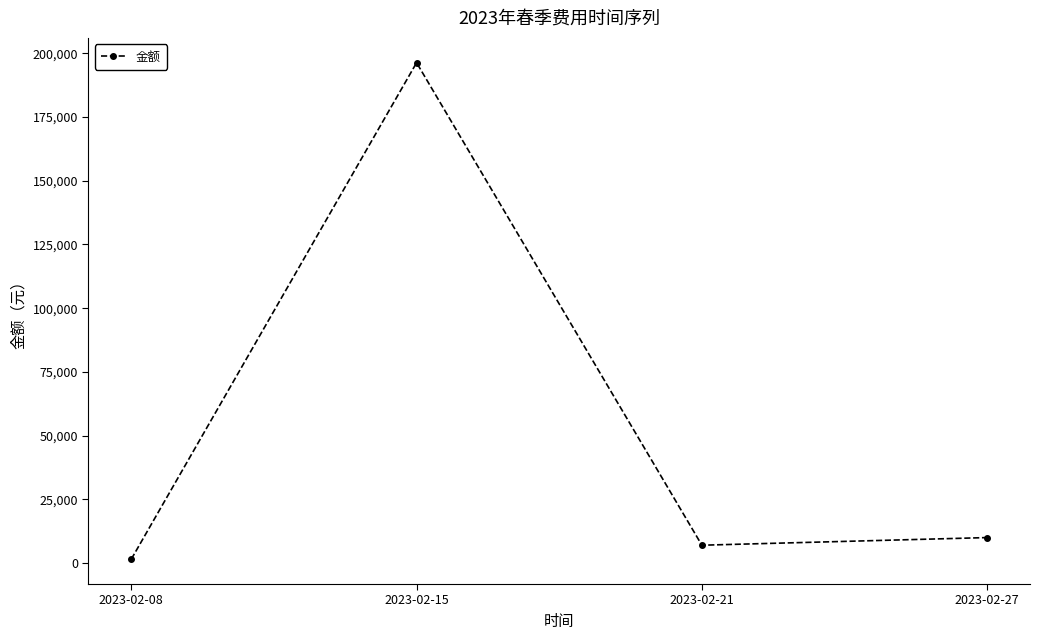

What is the smallest value displayed?

1512